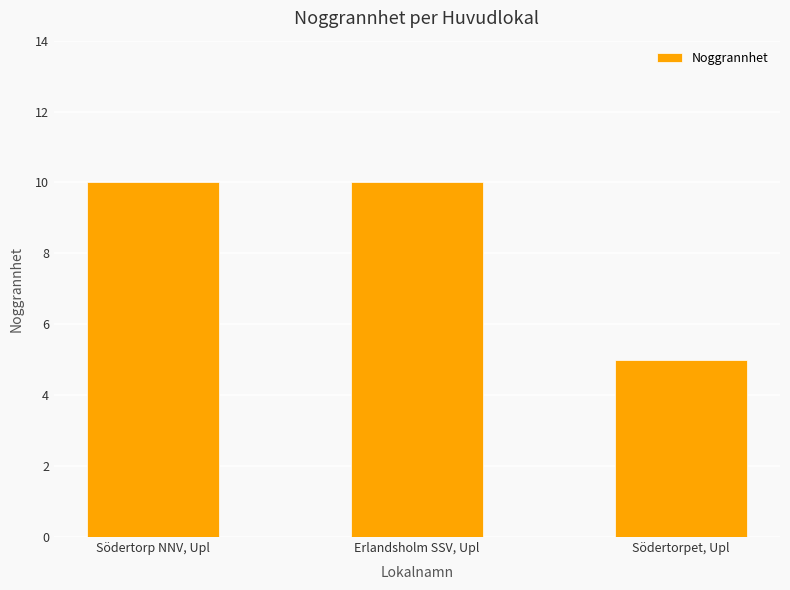

How many distinct data groups are displayed?

1